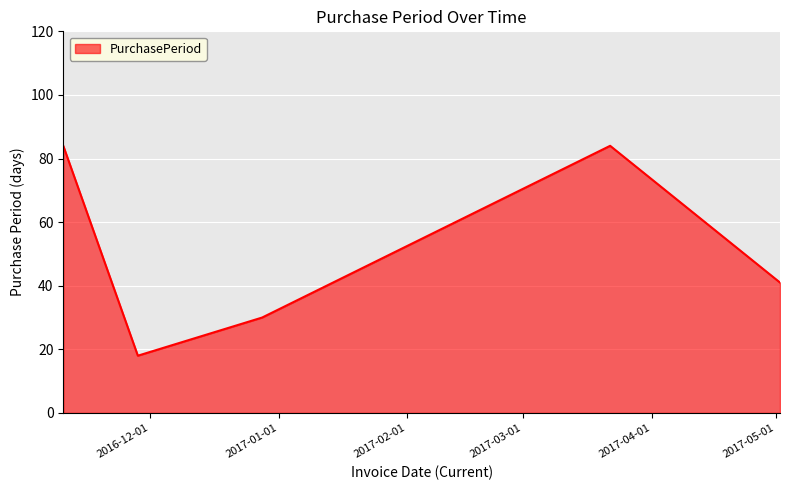

What is the difference between the maximum and minimum values?

66